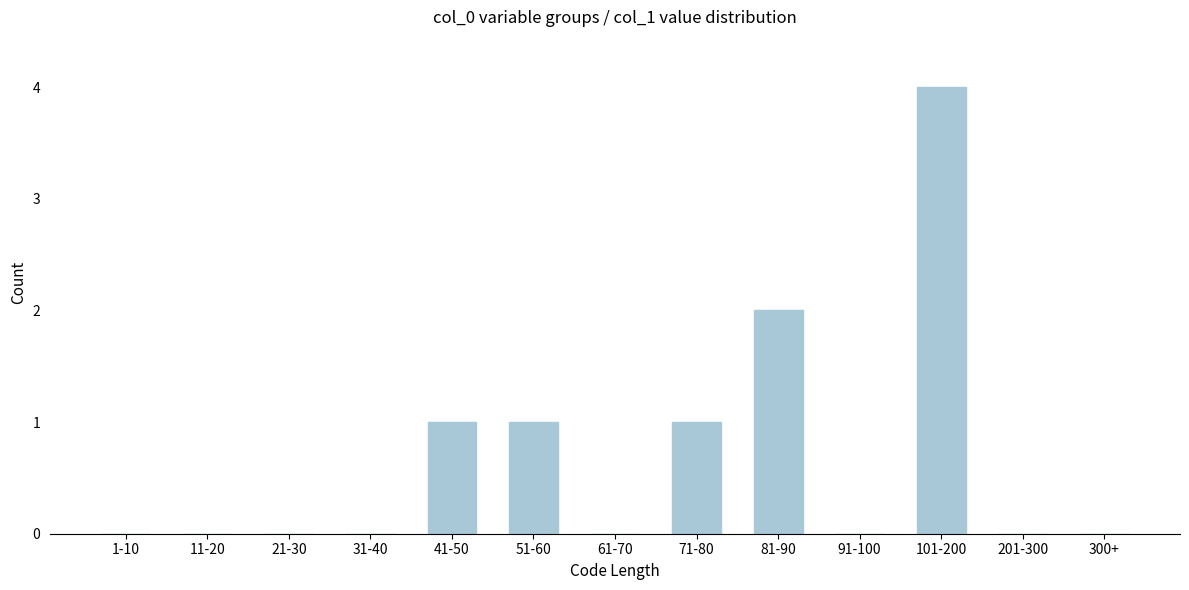

Reading left to right, extract all data points from this chart.

1-10=0	11-20=0	21-30=0	31-40=0	41-50=1	51-60=1	61-70=0	71-80=1	81-90=2	91-100=0	101-200=4	201-300=0	300+=0